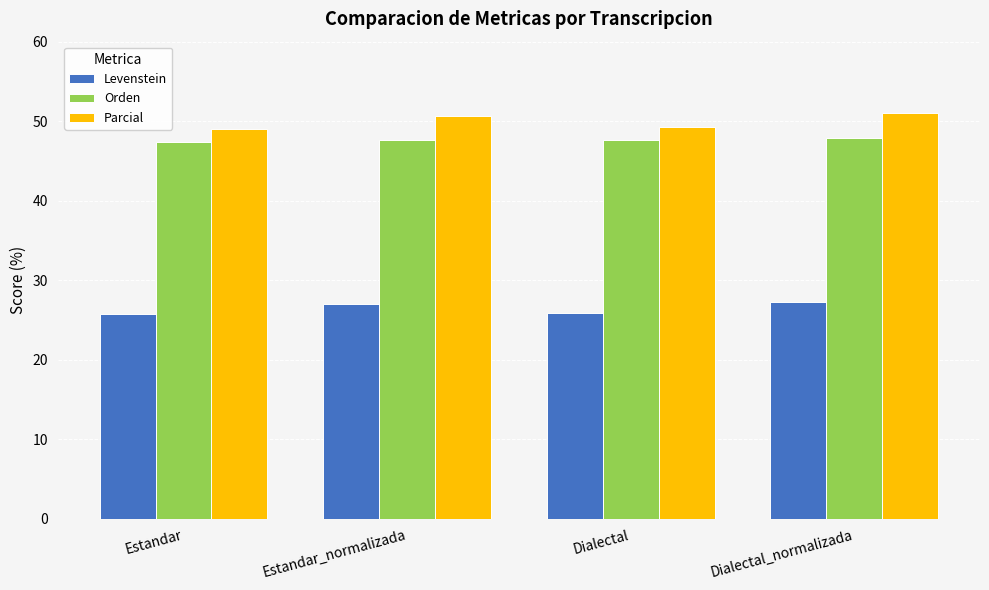

How many values in the Levenstein series are below 27?

2